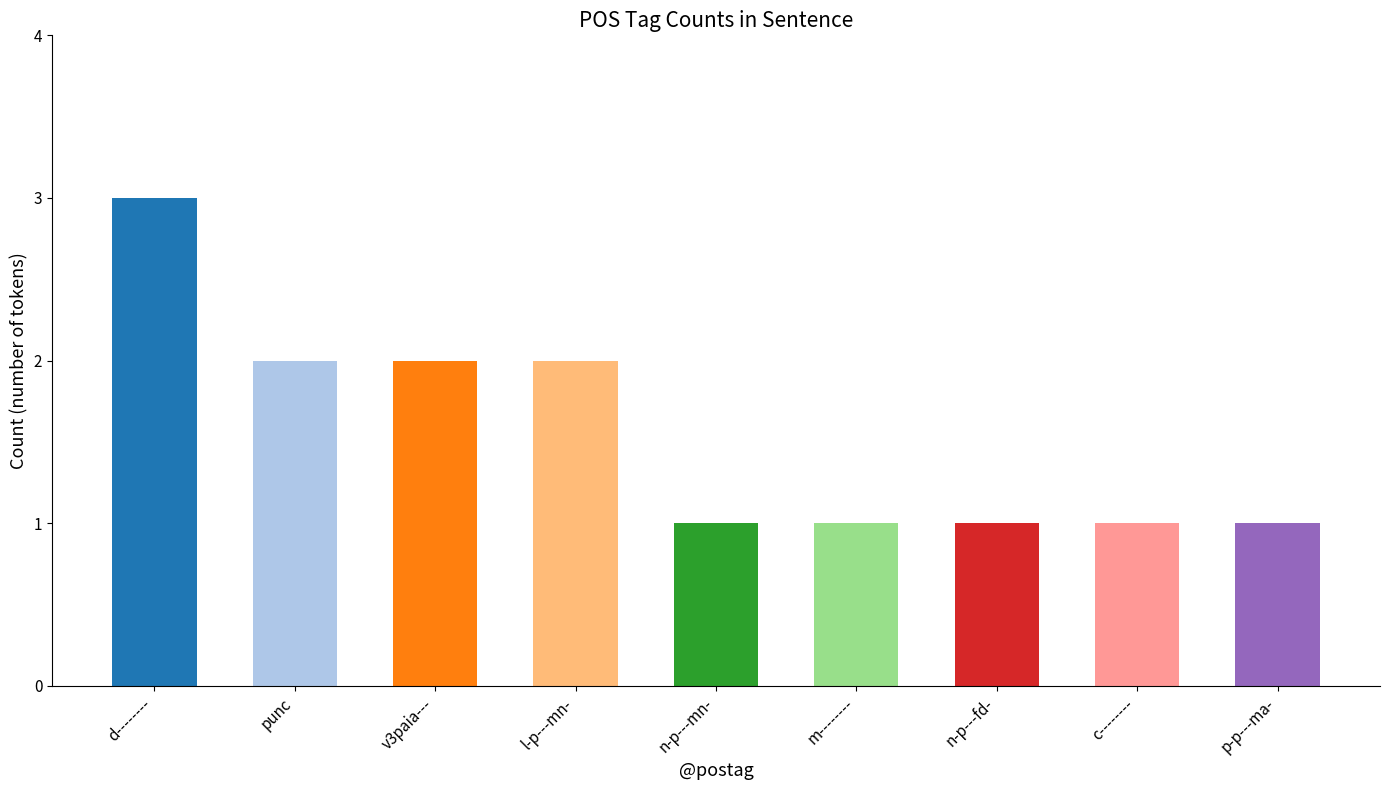

How many bars are there in total?

9